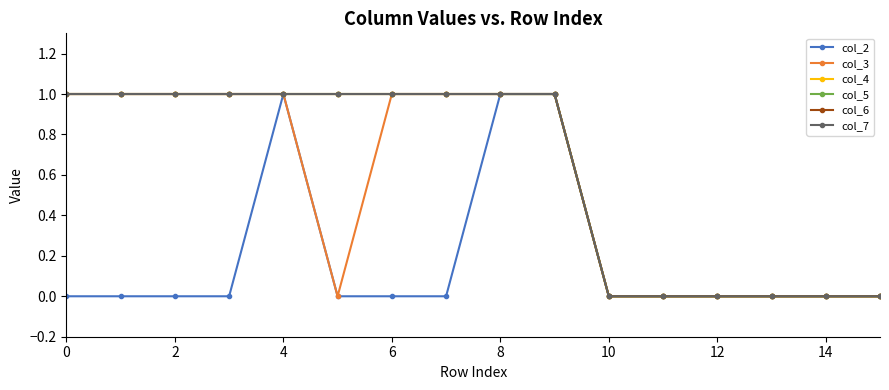

Does the chart have visible grid lines?

No